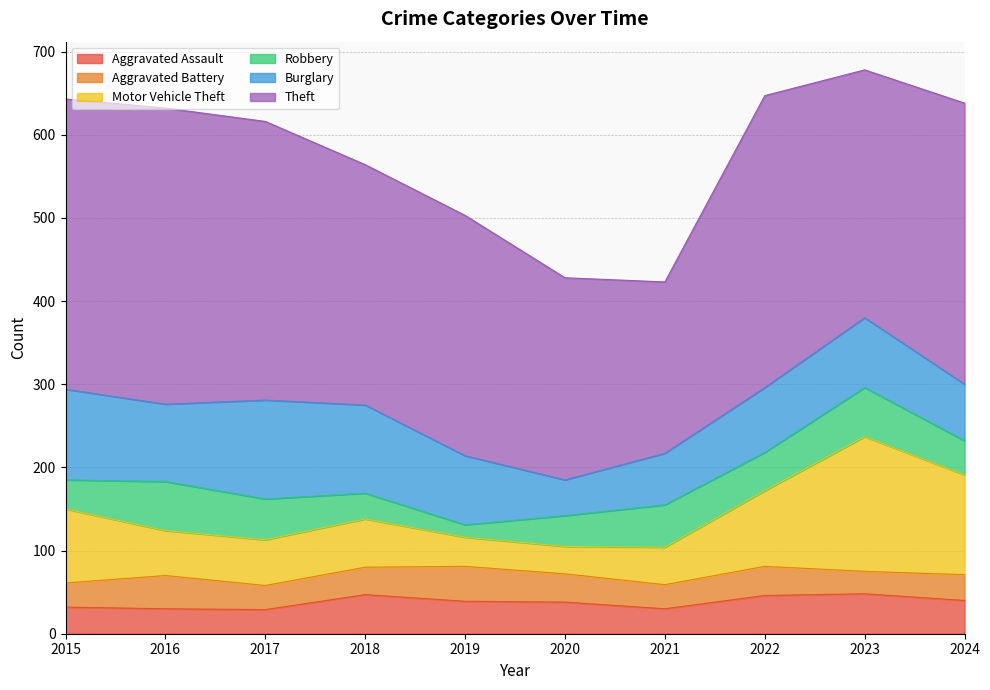

Between 2021 and 2023, which is larger?

2023